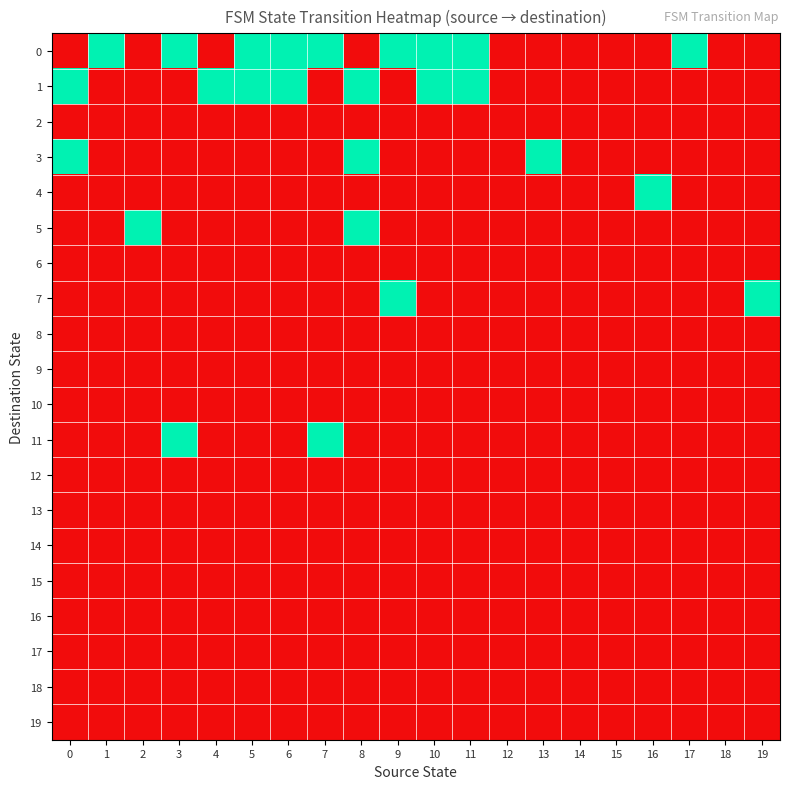

Reading right to left, extract all data points from this chart.

0: 19=0	18=0	17=1	16=0	15=0	14=0	13=0	12=0	11=1	10=1	9=1	8=0	7=1	6=1	5=1	4=0	3=1	2=0	1=1	0=0
1: 19=0	18=0	17=0	16=0	15=0	14=0	13=0	12=0	11=1	10=1	9=0	8=1	7=0	6=1	5=1	4=1	3=0	2=0	1=0	0=1
2: 19=0	18=0	17=0	16=0	15=0	14=0	13=0	12=0	11=0	10=0	9=0	8=0	7=0	6=0	5=0	4=0	3=0	2=0	1=0	0=0
3: 19=0	18=0	17=0	16=0	15=0	14=0	13=1	12=0	11=0	10=0	9=0	8=1	7=0	6=0	5=0	4=0	3=0	2=0	1=0	0=1
4: 19=0	18=0	17=0	16=1	15=0	14=0	13=0	12=0	11=0	10=0	9=0	8=0	7=0	6=0	5=0	4=0	3=0	2=0	1=0	0=0
5: 19=0	18=0	17=0	16=0	15=0	14=0	13=0	12=0	11=0	10=0	9=0	8=1	7=0	6=0	5=0	4=0	3=0	2=1	1=0	0=0
6: 19=0	18=0	17=0	16=0	15=0	14=0	13=0	12=0	11=0	10=0	9=0	8=0	7=0	6=0	5=0	4=0	3=0	2=0	1=0	0=0
7: 19=1	18=0	17=0	16=0	15=0	14=0	13=0	12=0	11=0	10=0	9=1	8=0	7=0	6=0	5=0	4=0	3=0	2=0	1=0	0=0
8: 19=0	18=0	17=0	16=0	15=0	14=0	13=0	12=0	11=0	10=0	9=0	8=0	7=0	6=0	5=0	4=0	3=0	2=0	1=0	0=0
9: 19=0	18=0	17=0	16=0	15=0	14=0	13=0	12=0	11=0	10=0	9=0	8=0	7=0	6=0	5=0	4=0	3=0	2=0	1=0	0=0
10: 19=0	18=0	17=0	16=0	15=0	14=0	13=0	12=0	11=0	10=0	9=0	8=0	7=0	6=0	5=0	4=0	3=0	2=0	1=0	0=0
11: 19=0	18=0	17=0	16=0	15=0	14=0	13=0	12=0	11=0	10=0	9=0	8=0	7=1	6=0	5=0	4=0	3=1	2=0	1=0	0=0
12: 19=0	18=0	17=0	16=0	15=0	14=0	13=0	12=0	11=0	10=0	9=0	8=0	7=0	6=0	5=0	4=0	3=0	2=0	1=0	0=0
13: 19=0	18=0	17=0	16=0	15=0	14=0	13=0	12=0	11=0	10=0	9=0	8=0	7=0	6=0	5=0	4=0	3=0	2=0	1=0	0=0
14: 19=0	18=0	17=0	16=0	15=0	14=0	13=0	12=0	11=0	10=0	9=0	8=0	7=0	6=0	5=0	4=0	3=0	2=0	1=0	0=0
15: 19=0	18=0	17=0	16=0	15=0	14=0	13=0	12=0	11=0	10=0	9=0	8=0	7=0	6=0	5=0	4=0	3=0	2=0	1=0	0=0
16: 19=0	18=0	17=0	16=0	15=0	14=0	13=0	12=0	11=0	10=0	9=0	8=0	7=0	6=0	5=0	4=0	3=0	2=0	1=0	0=0
17: 19=0	18=0	17=0	16=0	15=0	14=0	13=0	12=0	11=0	10=0	9=0	8=0	7=0	6=0	5=0	4=0	3=0	2=0	1=0	0=0
18: 19=0	18=0	17=0	16=0	15=0	14=0	13=0	12=0	11=0	10=0	9=0	8=0	7=0	6=0	5=0	4=0	3=0	2=0	1=0	0=0
19: 19=0	18=0	17=0	16=0	15=0	14=0	13=0	12=0	11=0	10=0	9=0	8=0	7=0	6=0	5=0	4=0	3=0	2=0	1=0	0=0